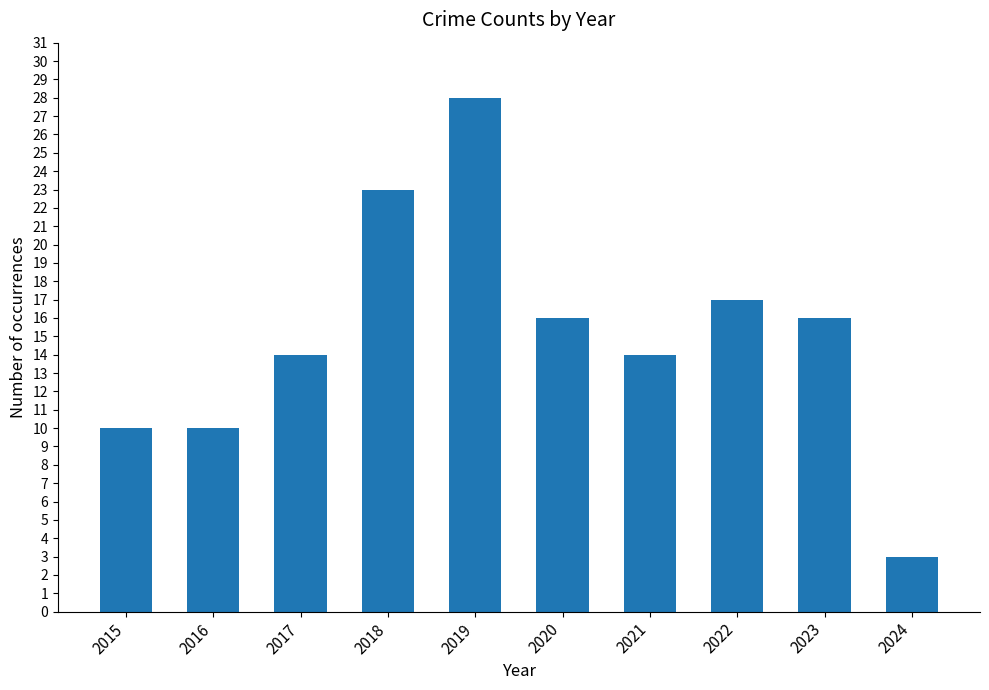

What is the value of the 9th bar from the left?

16